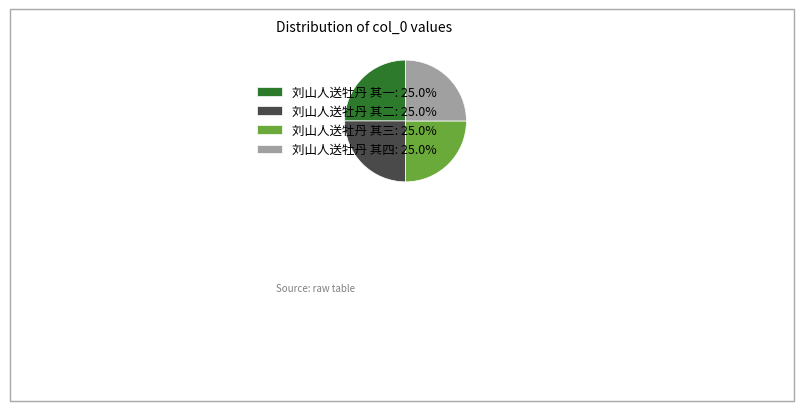

Count the number of slices in the pie.

4